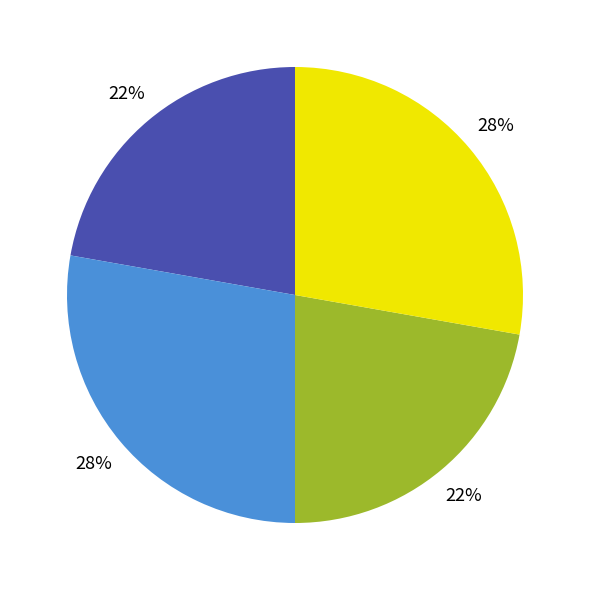

Is there any slice that represents more than half of the pie?

No